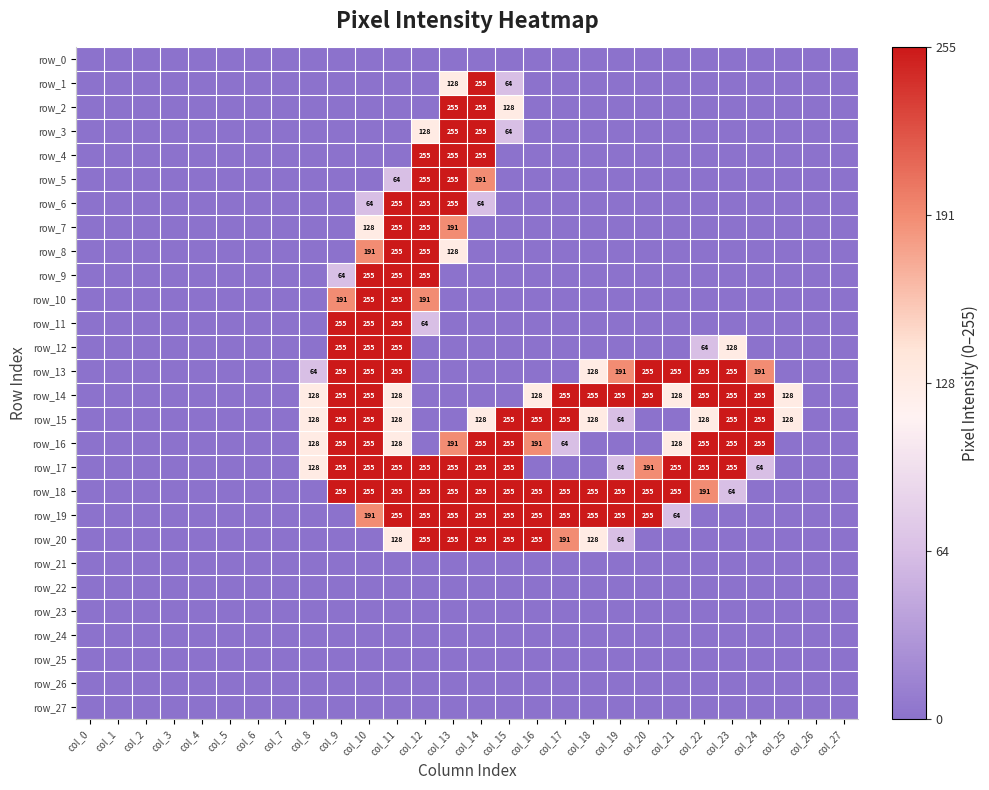

Which category has the highest value in the row_15 series?

col_9